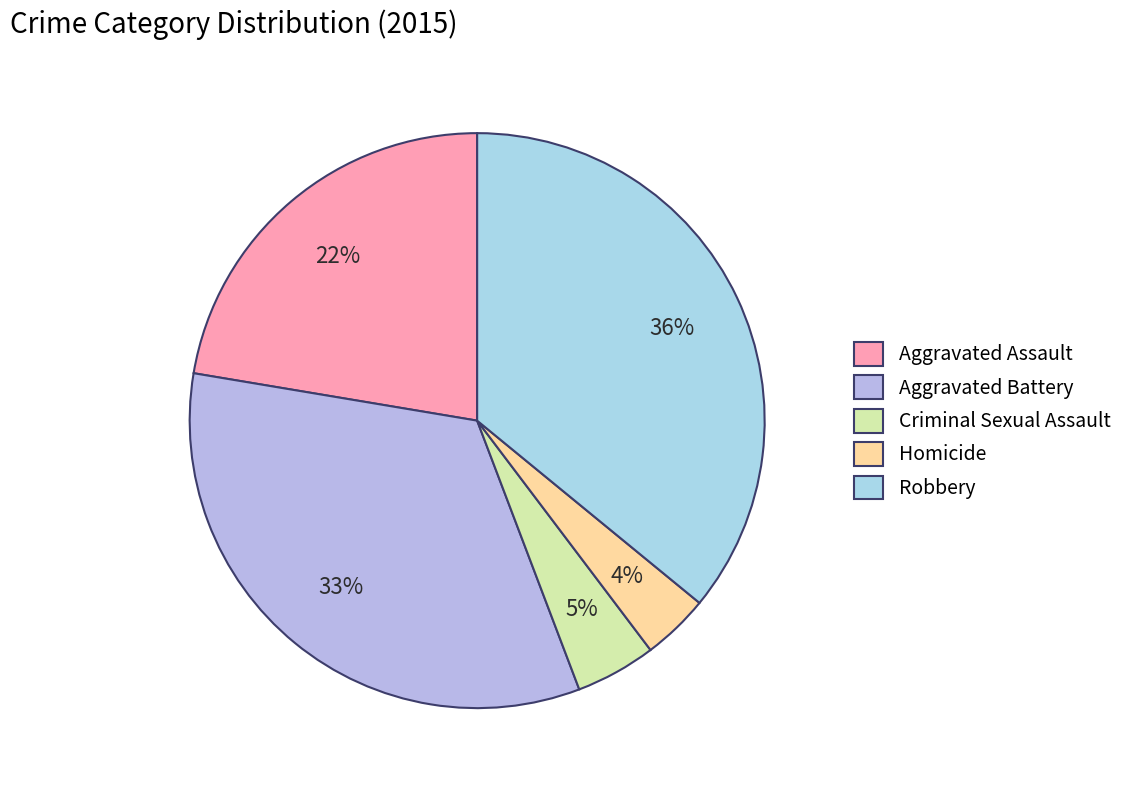

How many segments does this pie chart have?

5